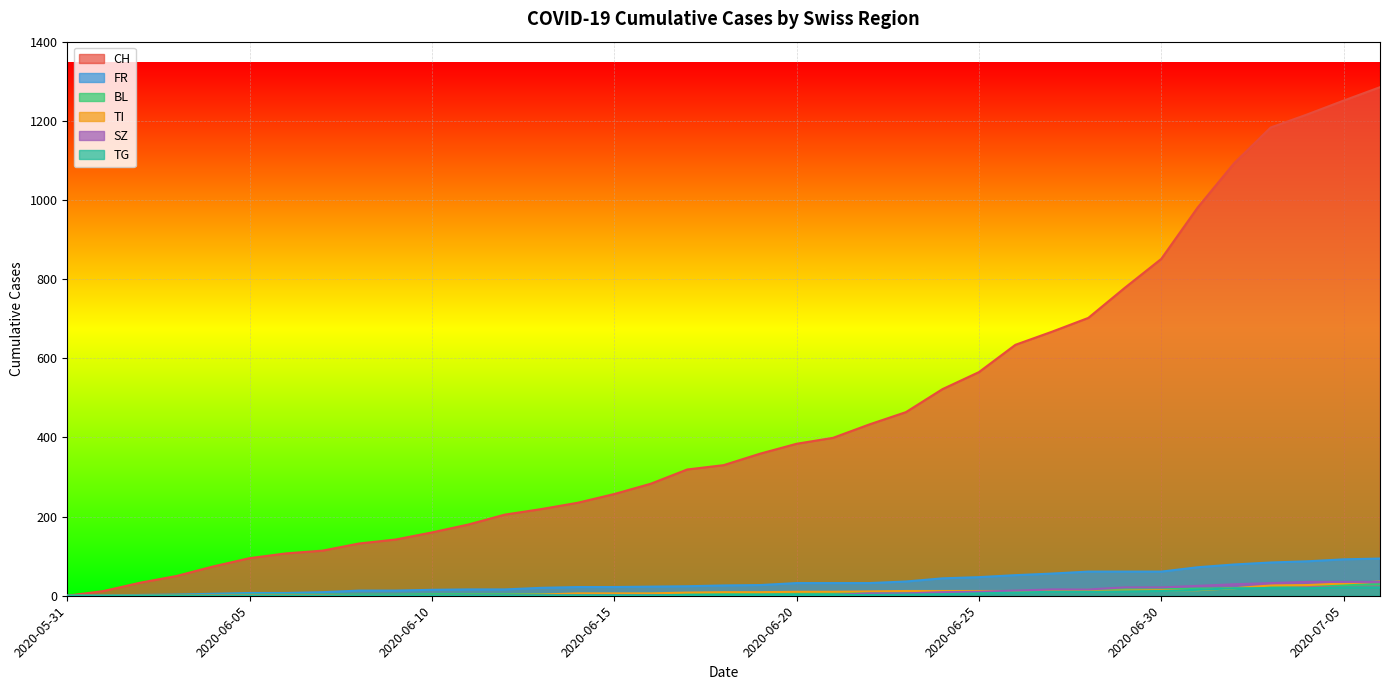

What is the value of the TI point at the 15th from the left?

6